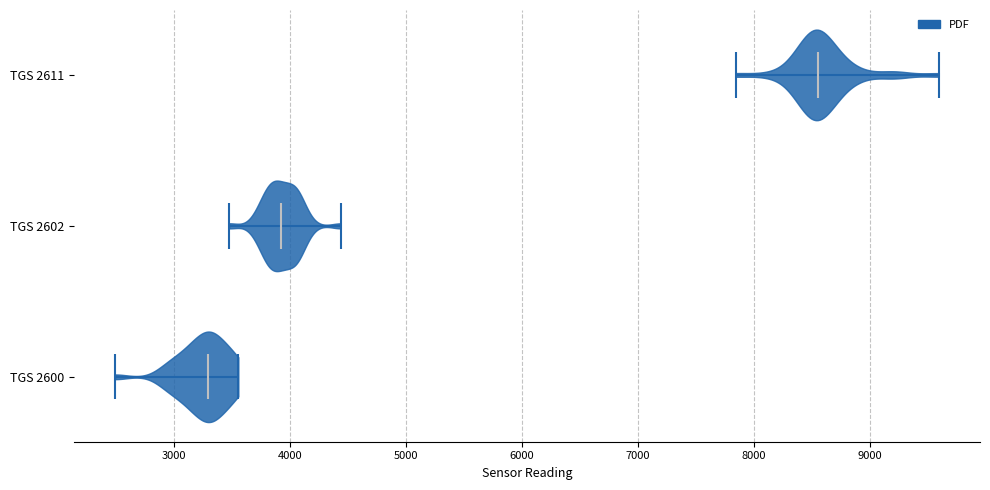

What is the highest point the violin for TGS 2600 reaches on the x-axis? The values are not printed on the chart, so give them approximately, as read against the axis.

3600